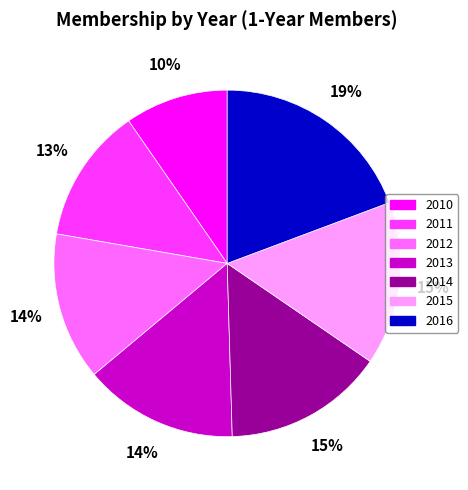

Is there a majority slice in this chart?

No